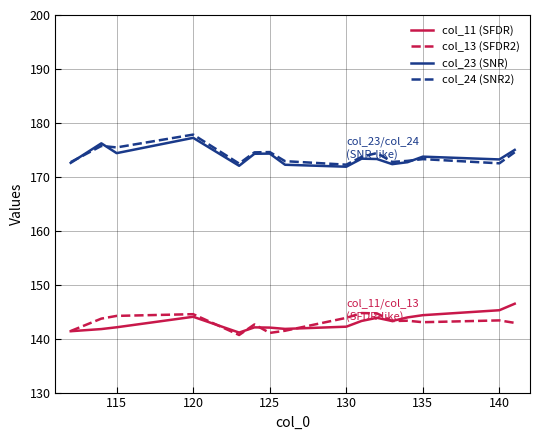

What is the maximum value shown in the chart?

177.8